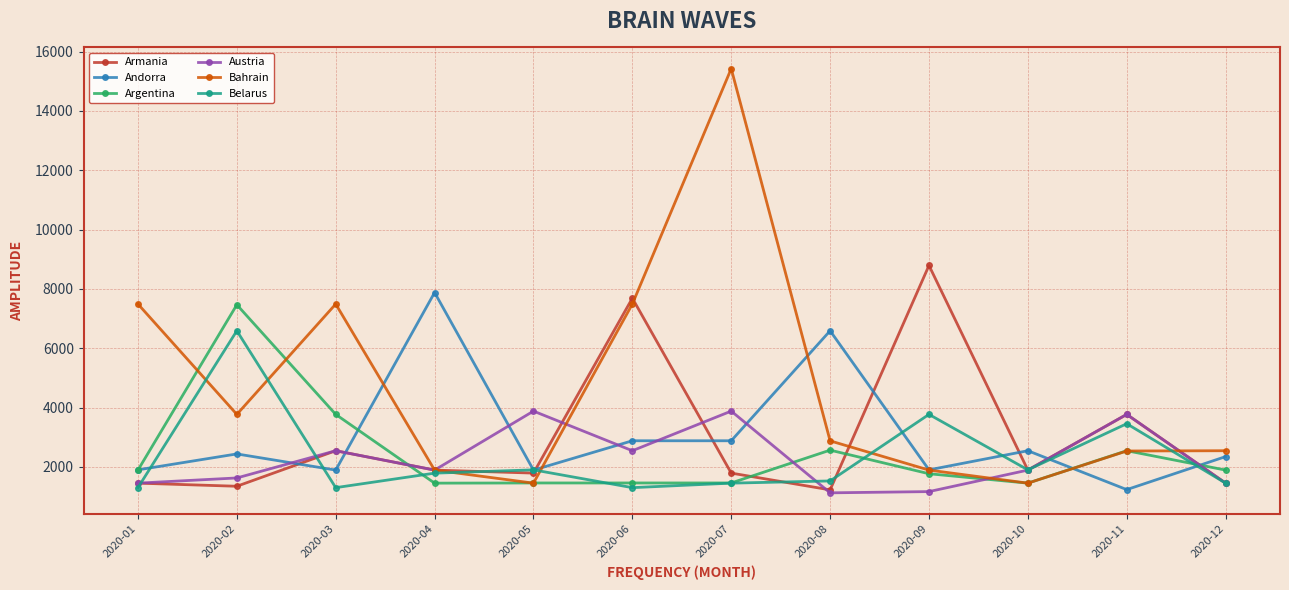

Where is the first local maximum for Armania?

2020-03